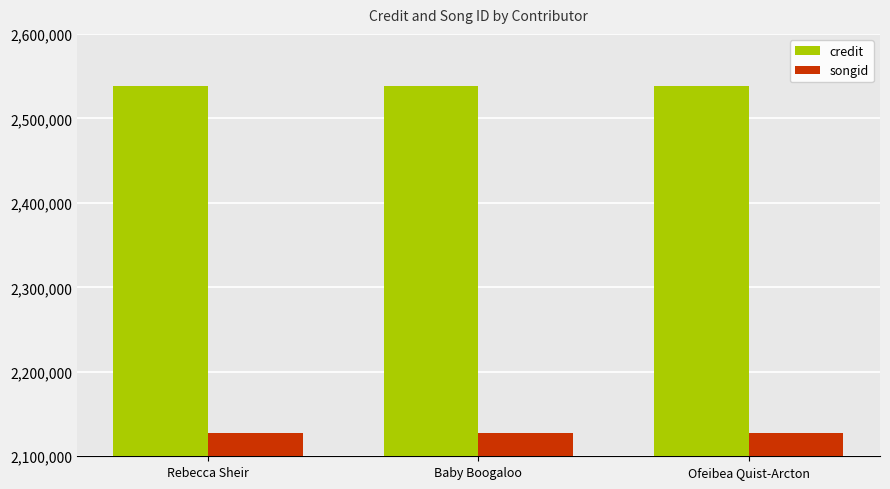

True or false: songid has a value of 2127043 at Rebecca Sheir.

True